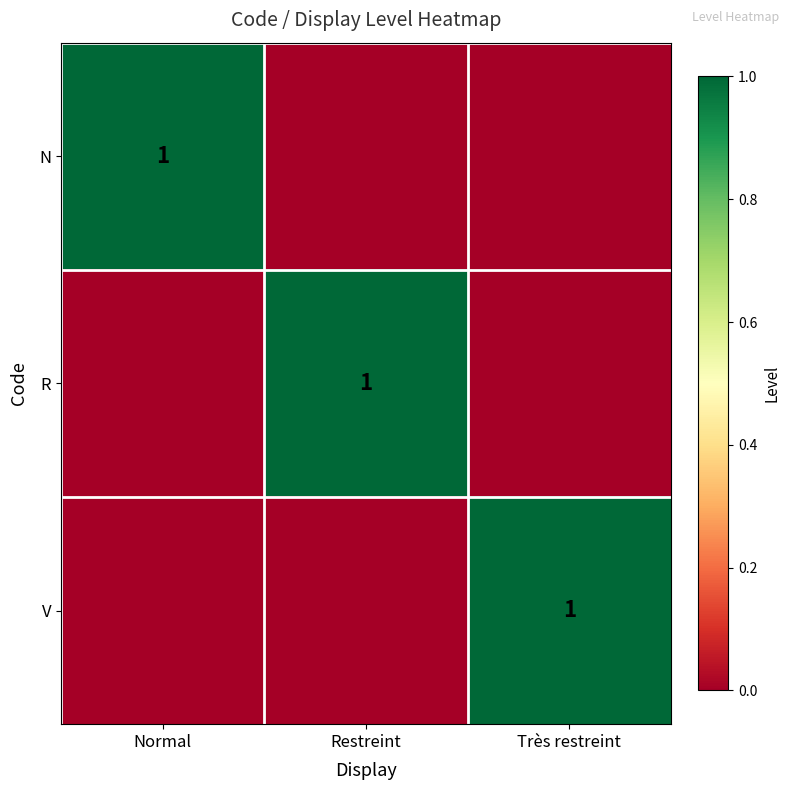

True or false: V has a value of 1 at Très restreint.

True